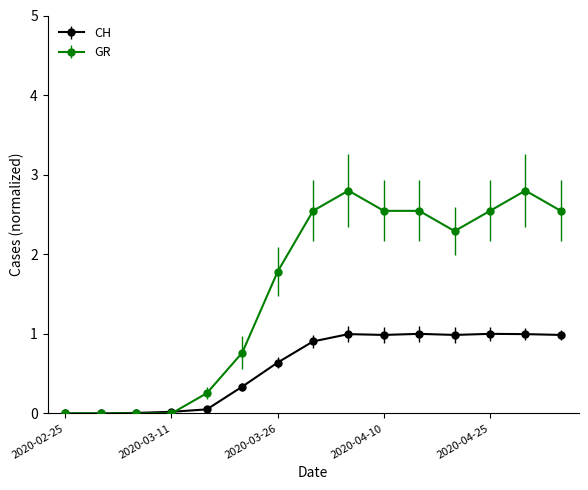

Which series has the largest total across all categories?

GR